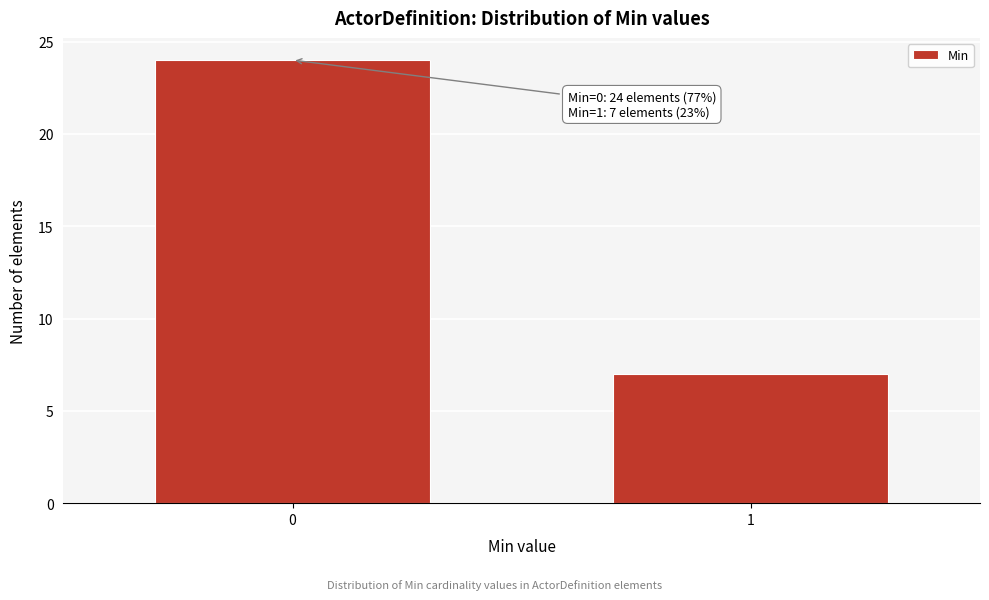

Reading left to right, extract all data points from this chart.

0=24	1=7